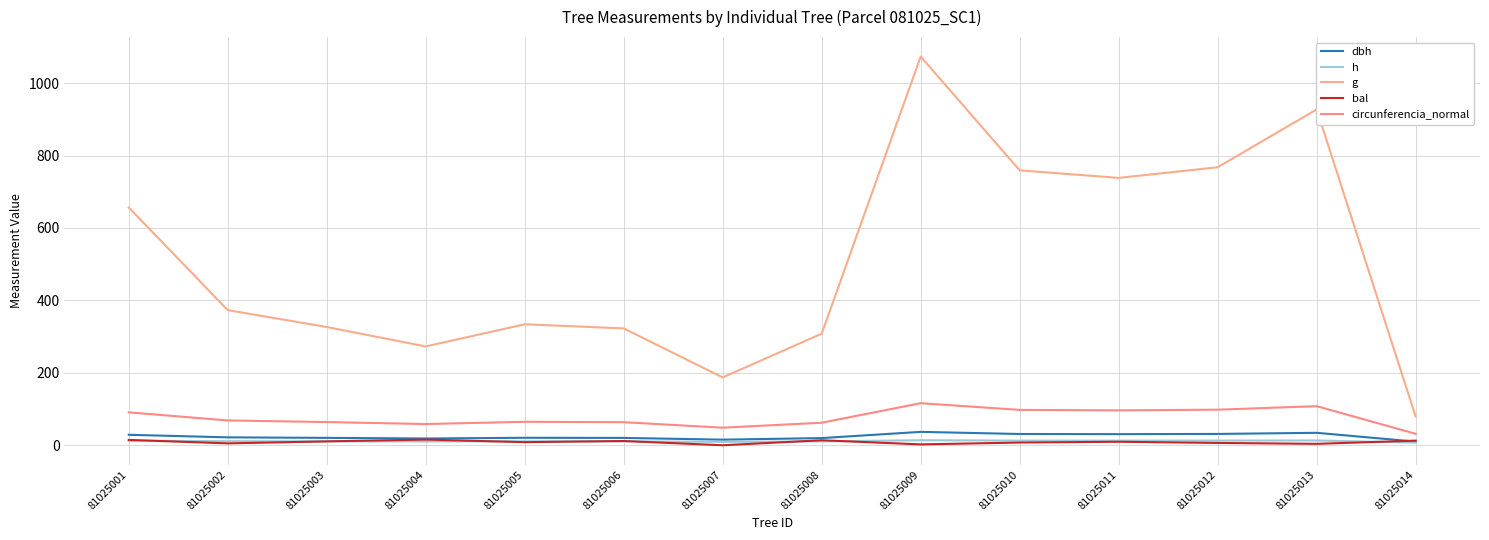

Is the value of bal at 81025004 greater than the value of h at 81025007?

Yes